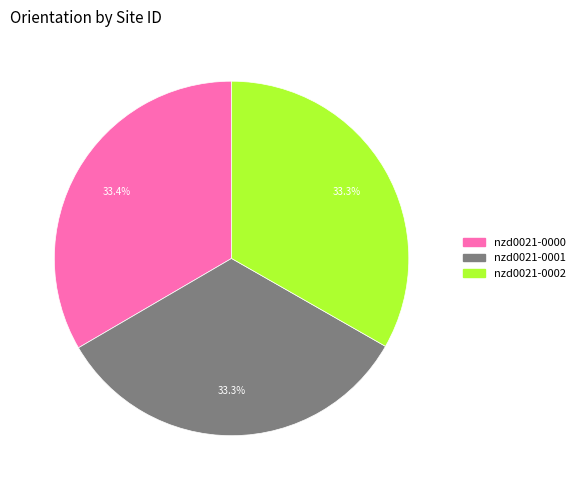

True or false: nzd0021-0001 accounts for 24% of the total.

False